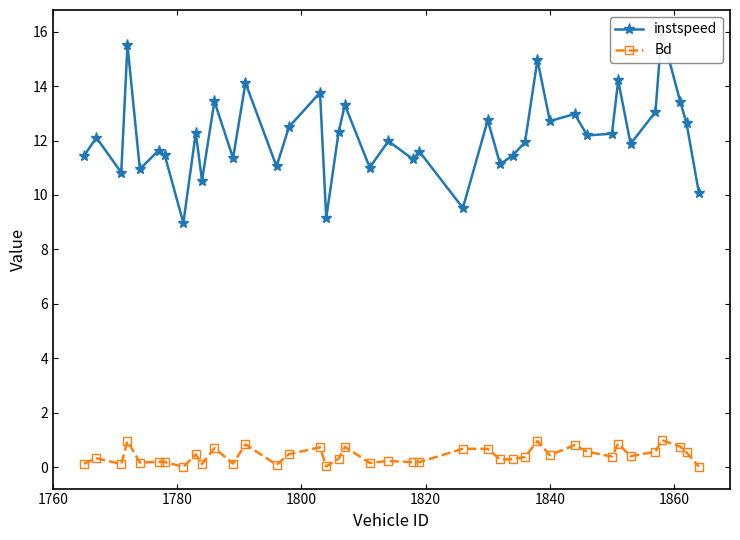

List the series in order of their peak value, highest first.

instspeed, Bd